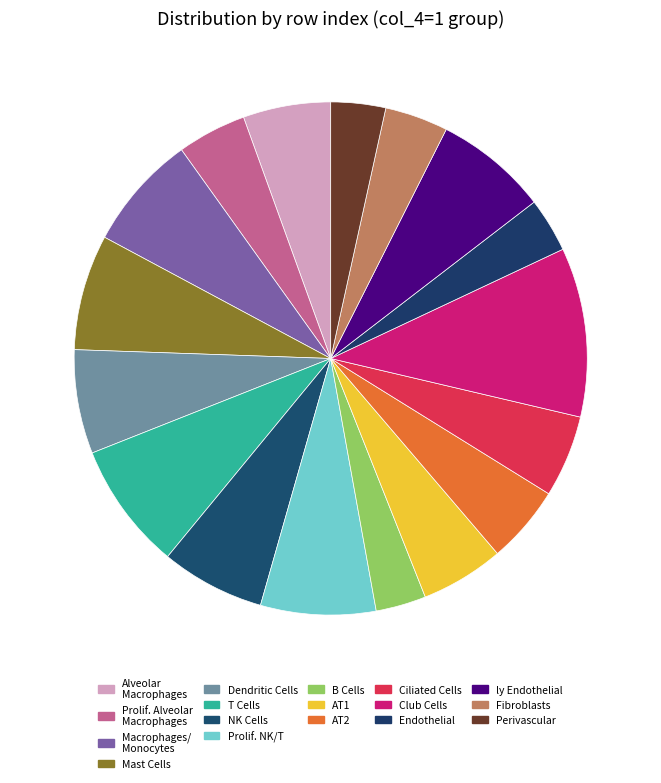

How many segments does this pie chart have?

17